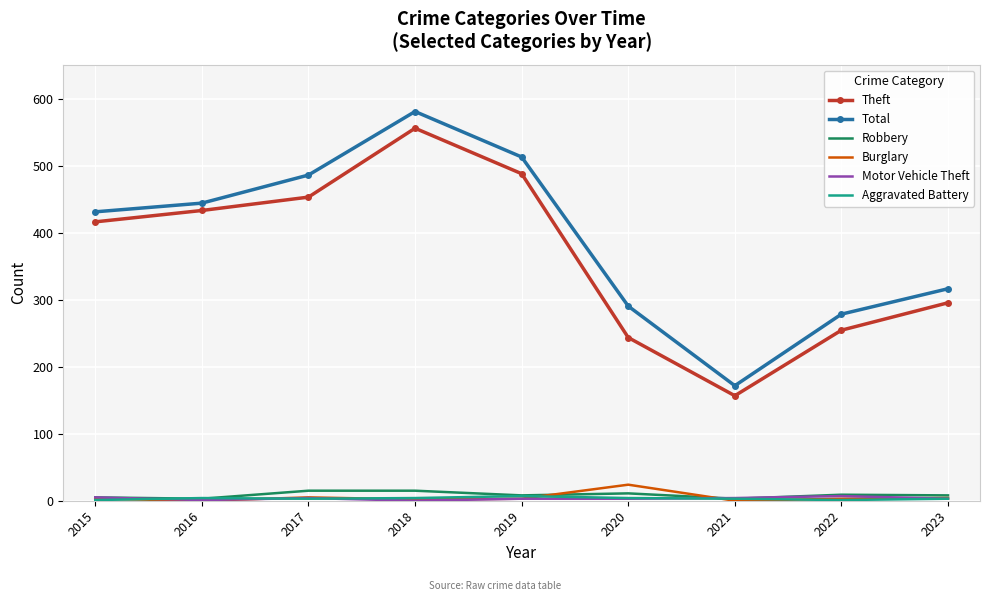

Is the value of Robbery at 2021 greater than the value of Total at 2022?

No